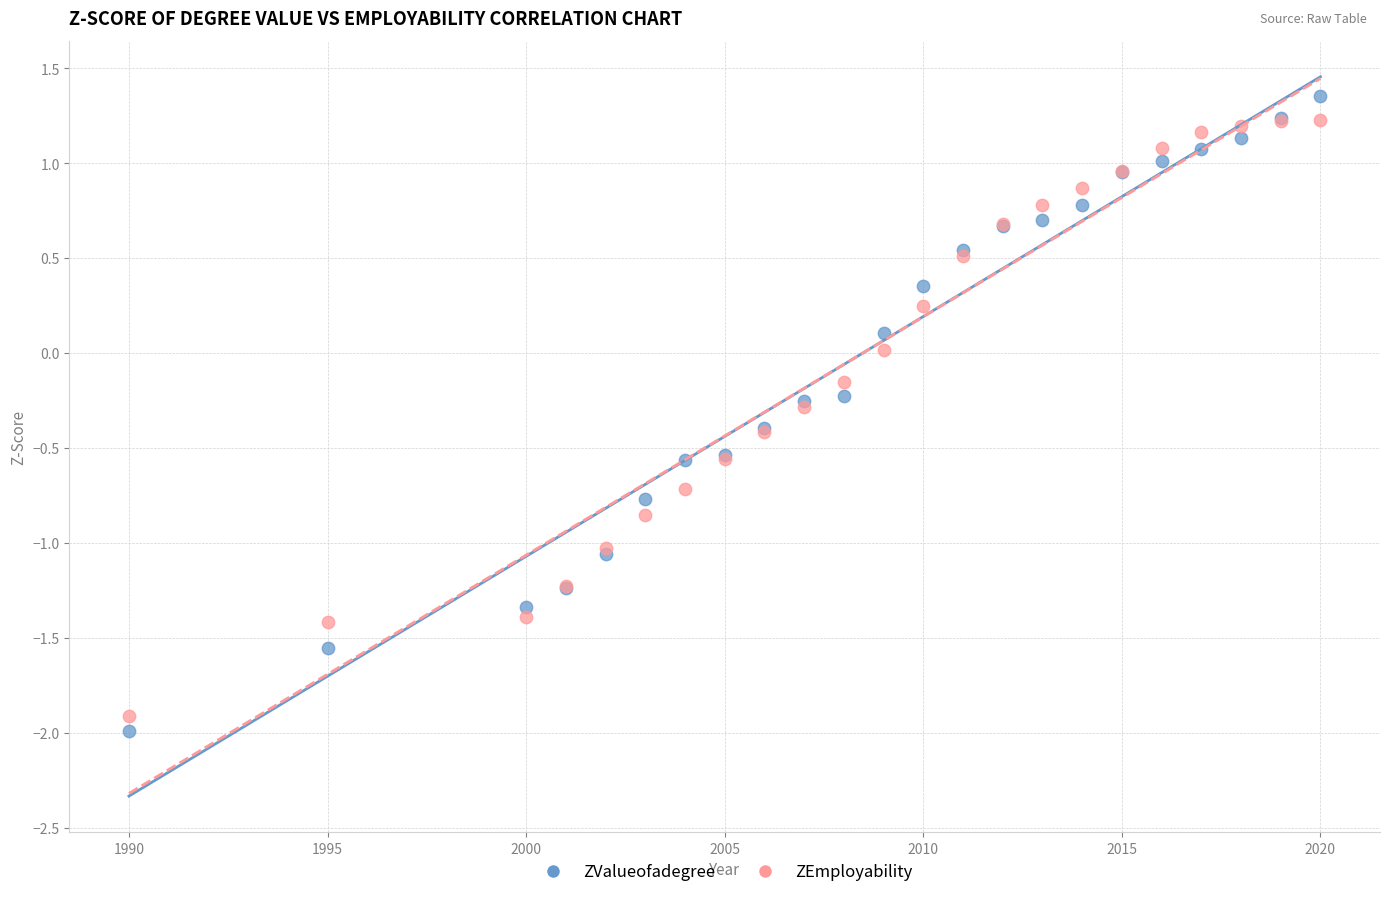

Which series has the widest spread of Y values?

ZValueofadegree